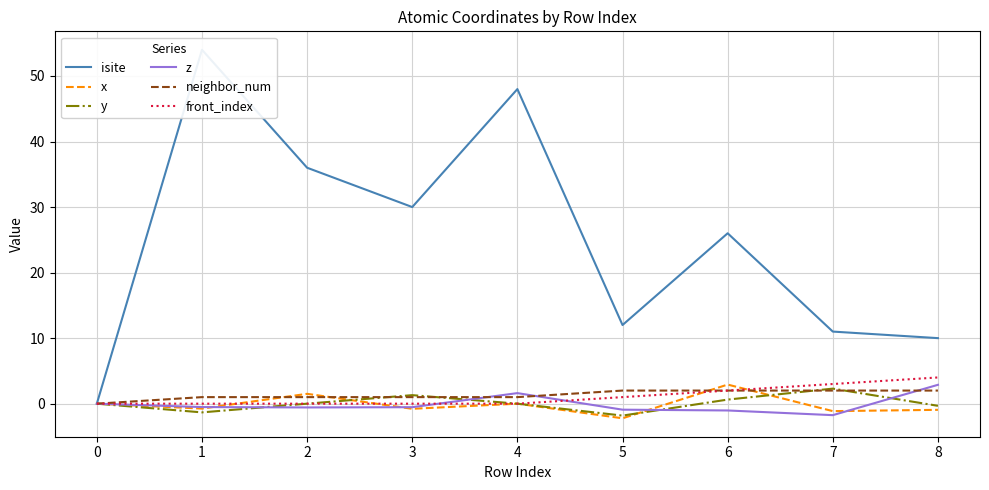

Between which two adjacent categories do z and front_index first intersect?

3 and 4